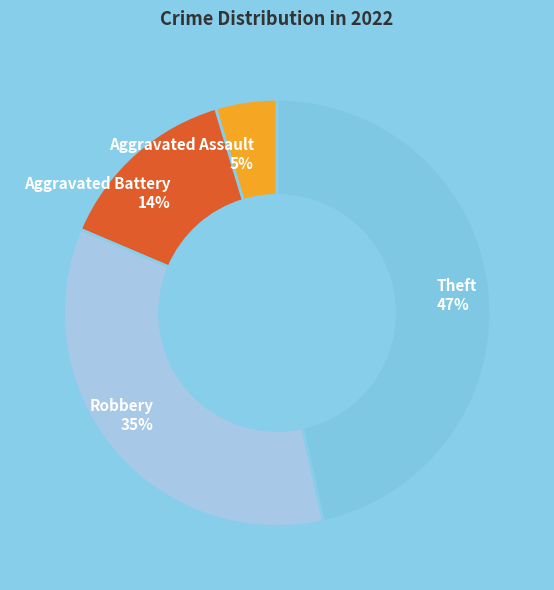

Combined, do Robbery 35% and Aggravated Assault 5% account for over 50%?

No